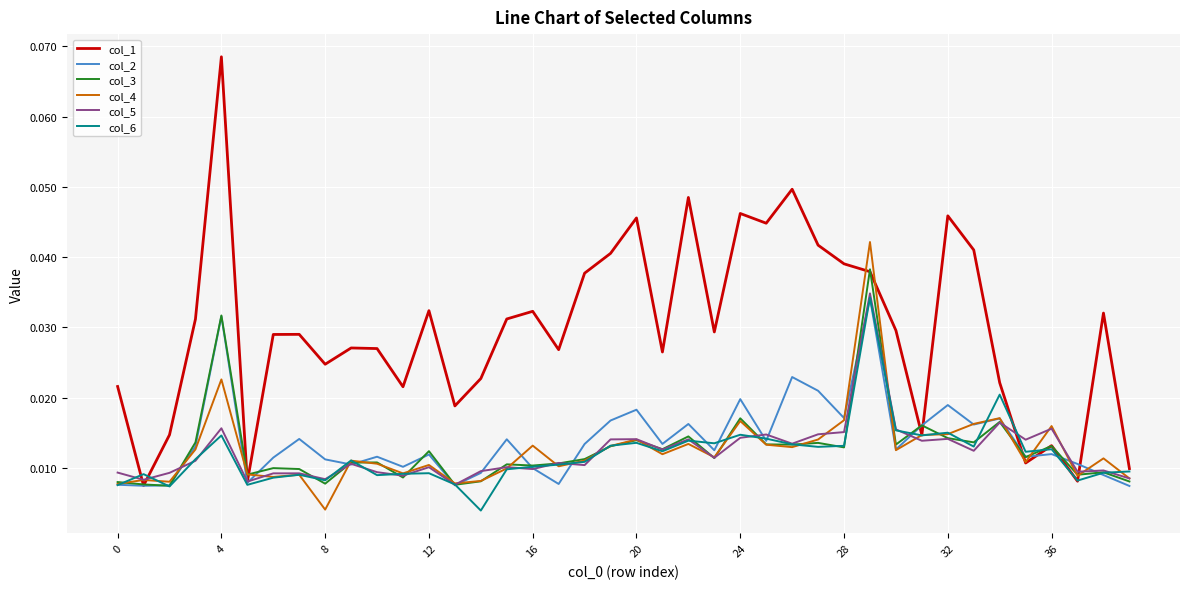

Which series has the largest range (max minus min)?

col_1